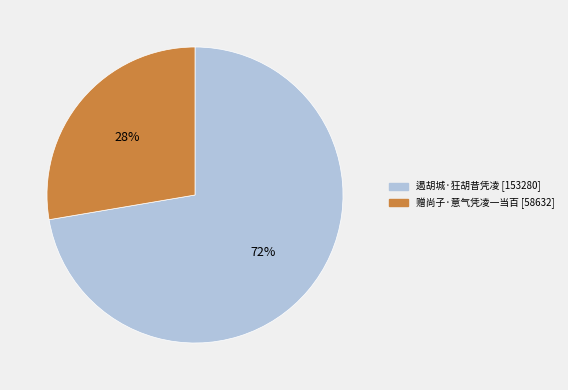

To the nearest percent, what portion does 遏胡城·狂胡昔凭凌 represent?

72%